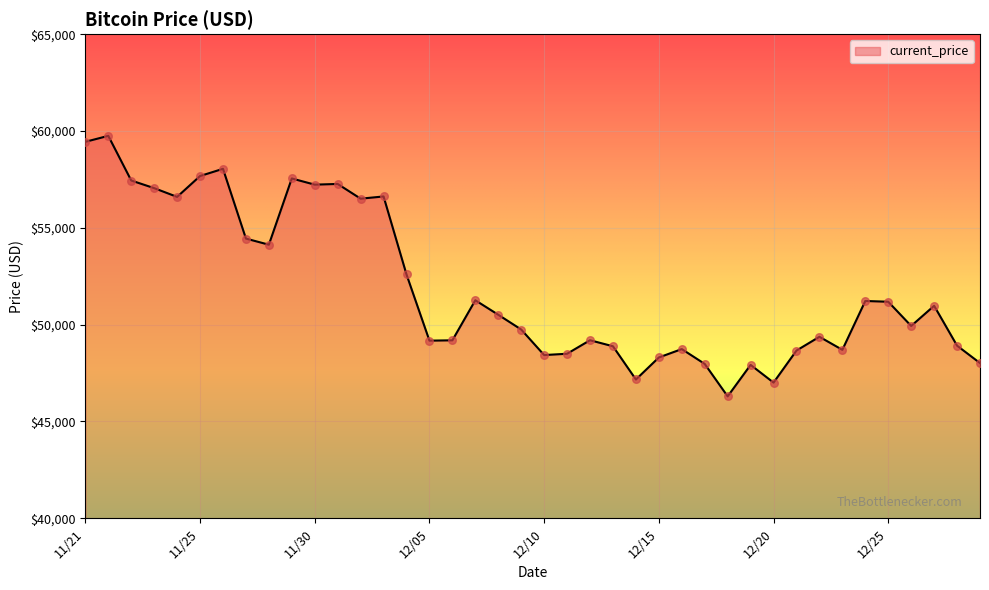

What is the maximum value shown in the chart?

59749